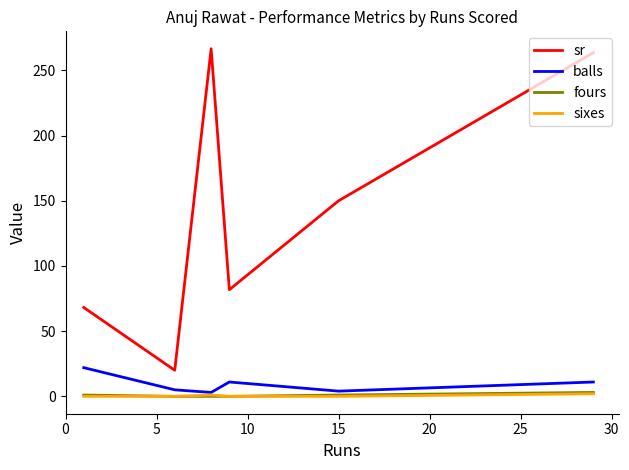

True or false: sr and sixes cross at least once.

False